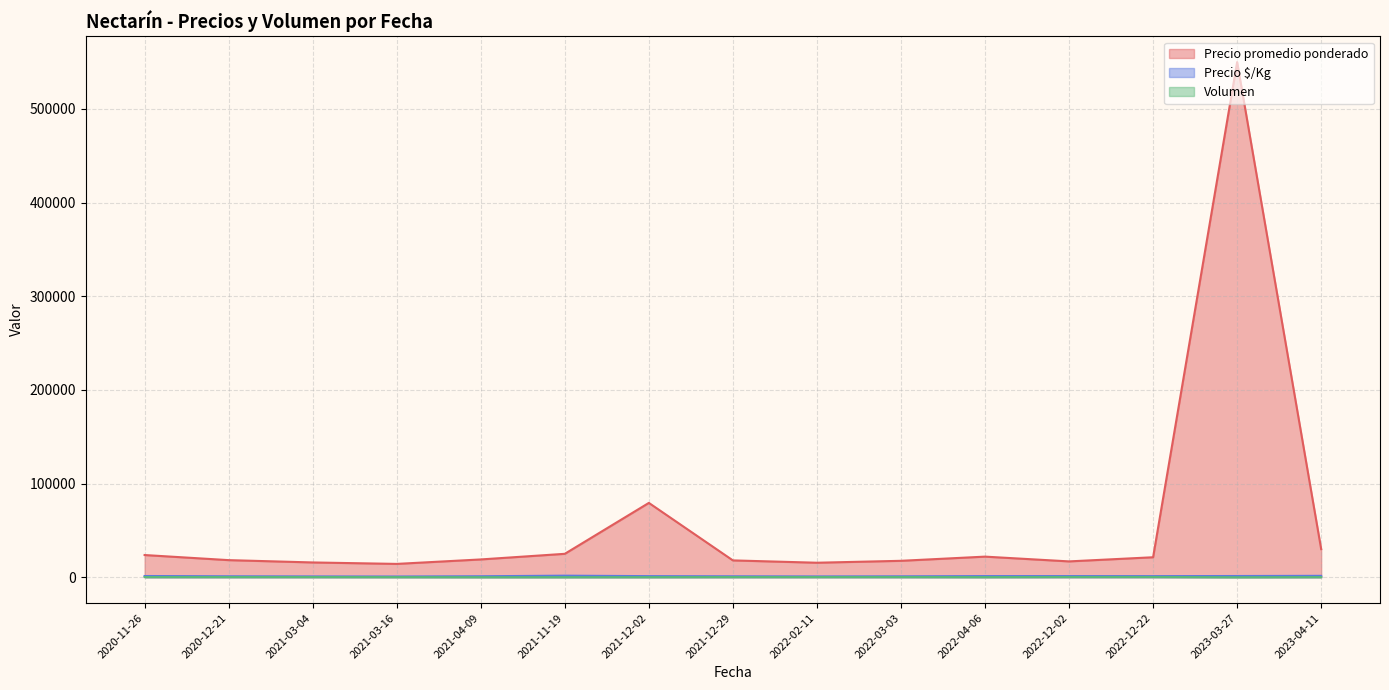

True or false: Precio $/Kg and Volumen intersect in this chart.

False